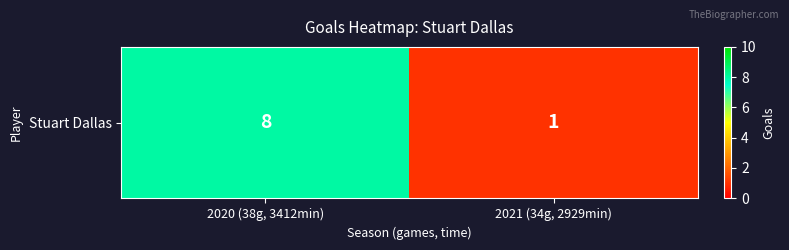

Rank the categories by value from lowest to highest.

2021 (34g, 2929min), 2020 (38g, 3412min)